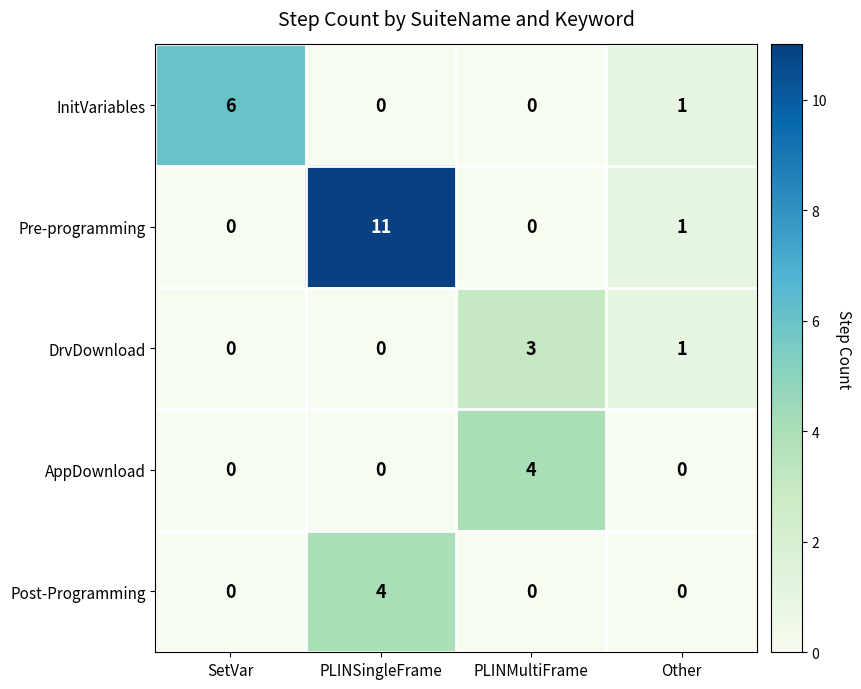

What is the difference between the highest and lowest values at PLINSingleFrame?

11